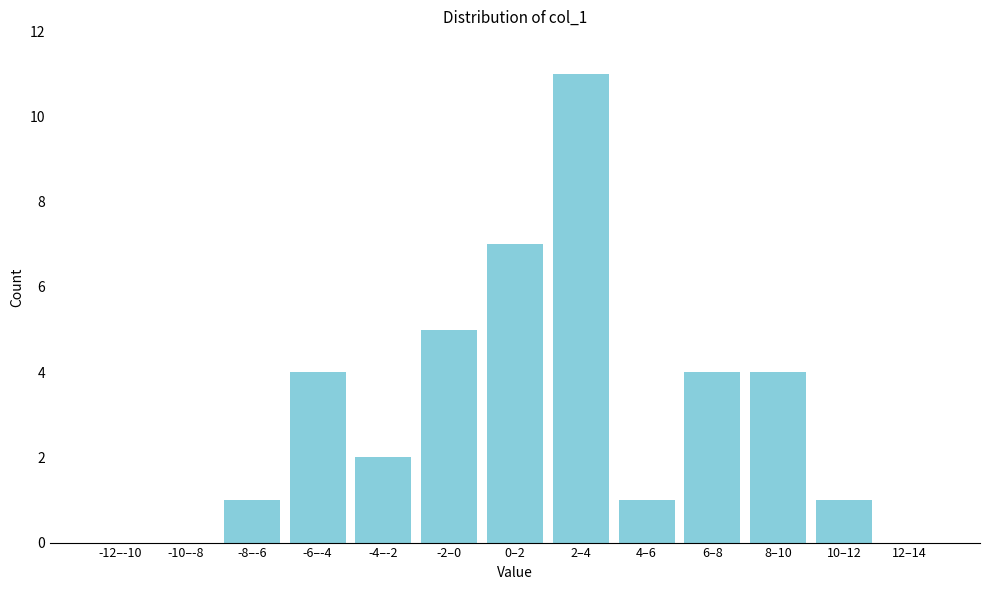

Reading left to right, transcribe all the data shown in this chart.

-12–-10=0	-10–-8=0	-8–-6=1	-6–-4=4	-4–-2=2	-2–0=5	0–2=7	2–4=11	4–6=1	6–8=4	8–10=4	10–12=1	12–14=0